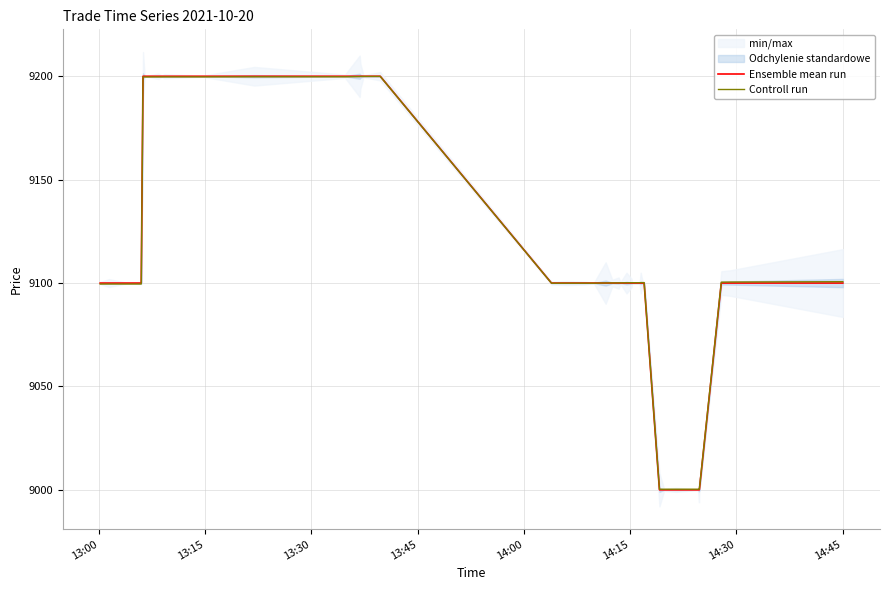

What is the highest value of the Controll run series?

9199.9